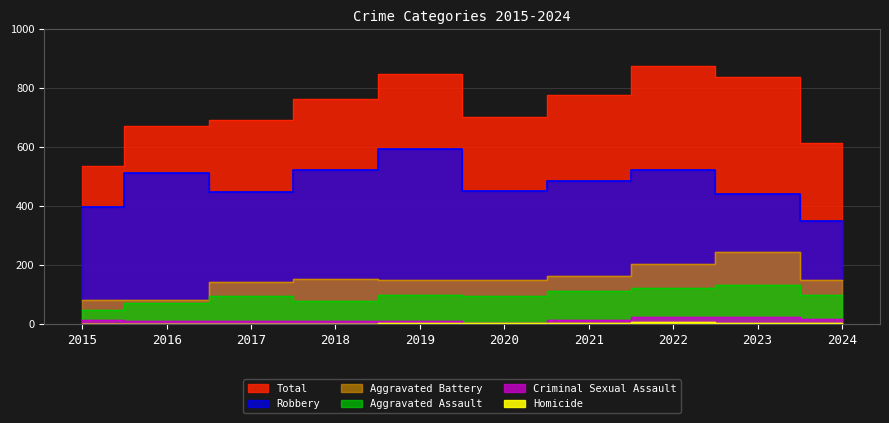

Which series has the largest total across all categories?

Total